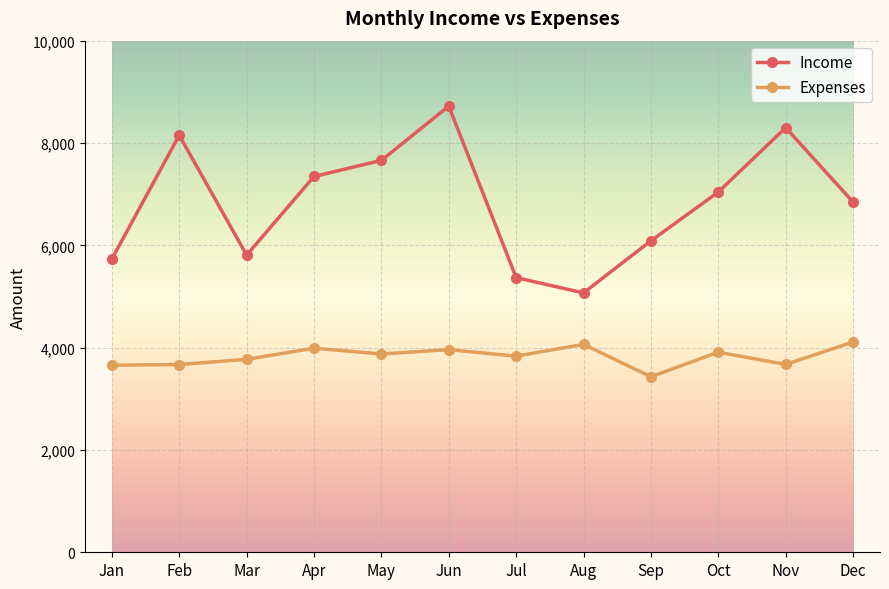

What is the total value across all series at Jun?

12682